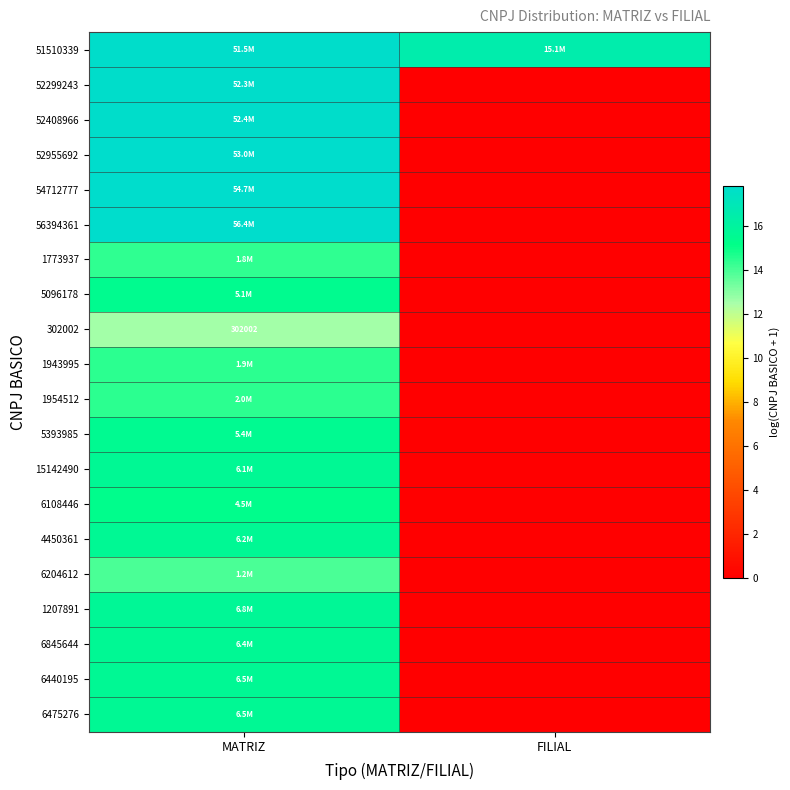

At which category is the sum across all series the highest?

MATRIZ